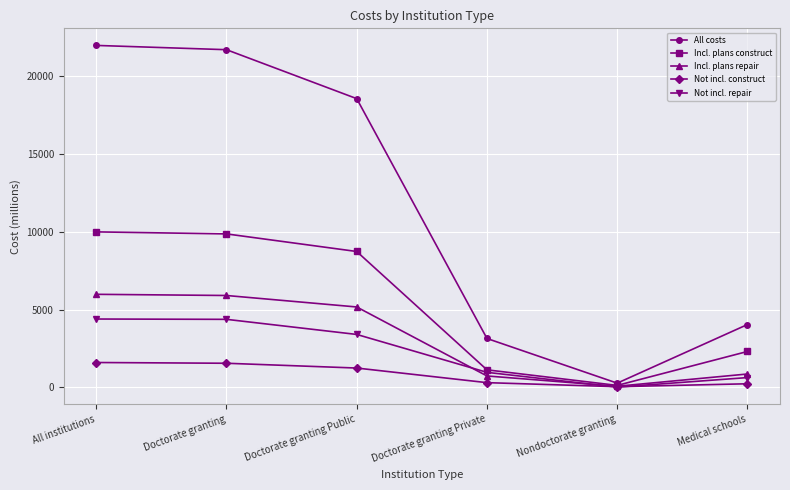

Where is Incl. plans construct nearest to the value 5061?

Medical schools